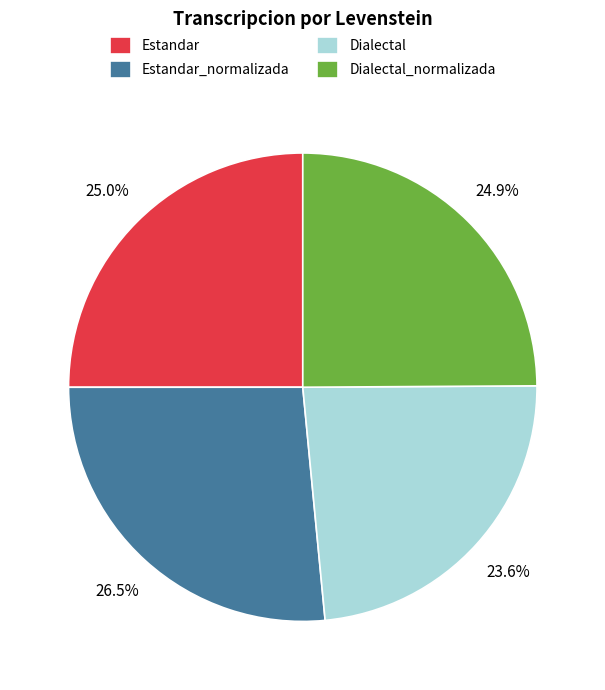

What is the smallest slice in the pie chart?

Dialectal